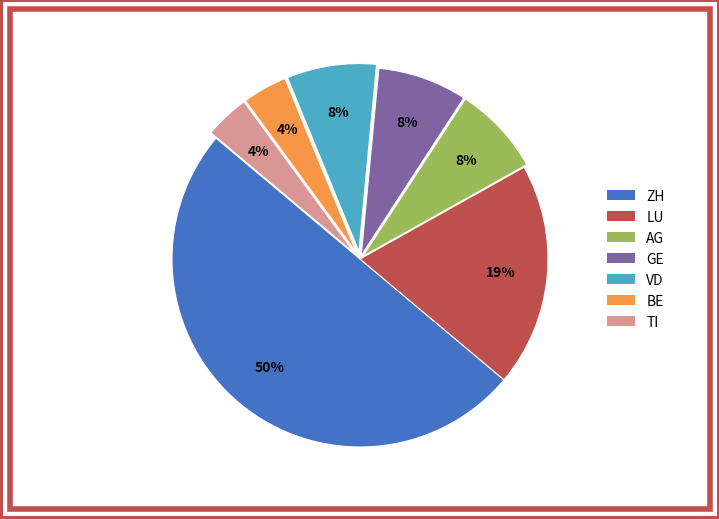

To the nearest percent, what is the difference between the largest and smallest slice percentages?

46%